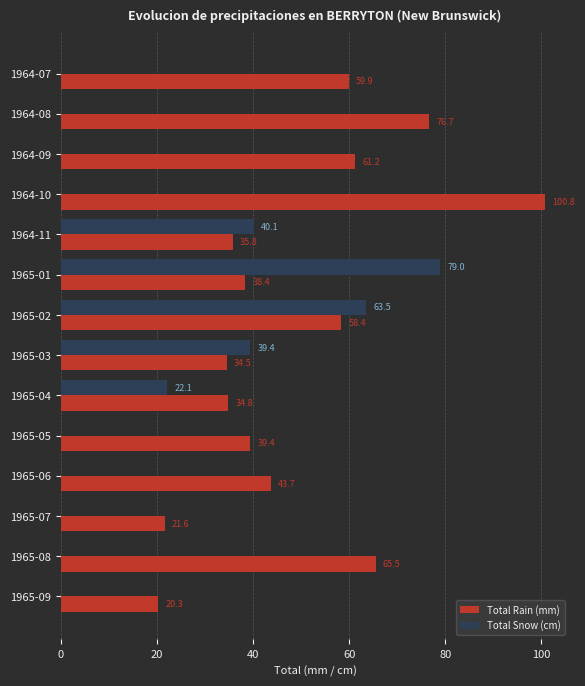

Which label corresponds to the largest value in the chart?

1964-10